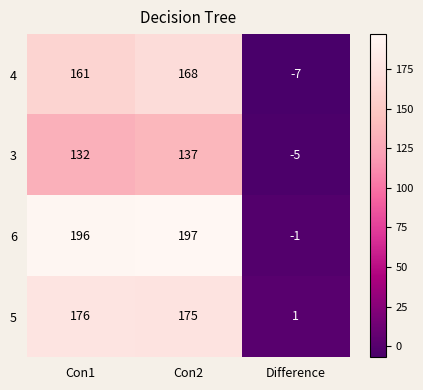

Which series changed the most between Con1 and Difference?

6